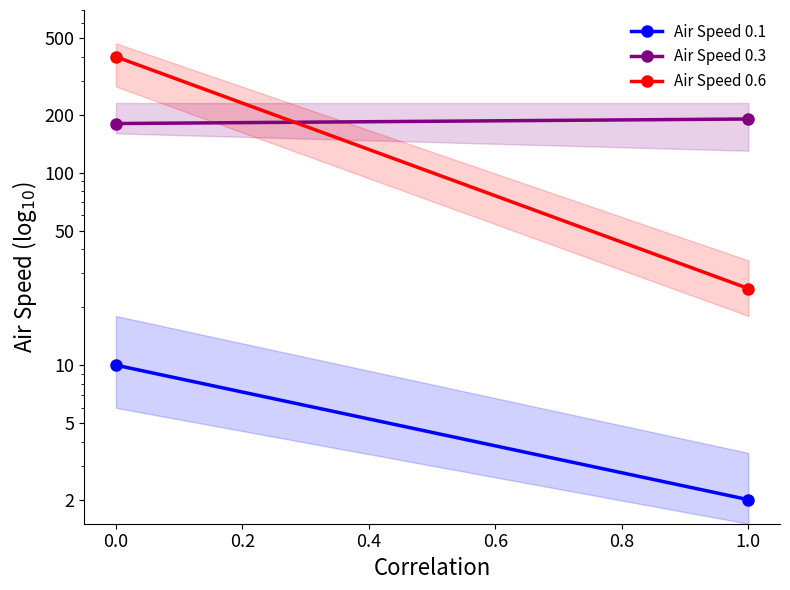

How many Air Speed 0.1 values are between 2 and 10?

2